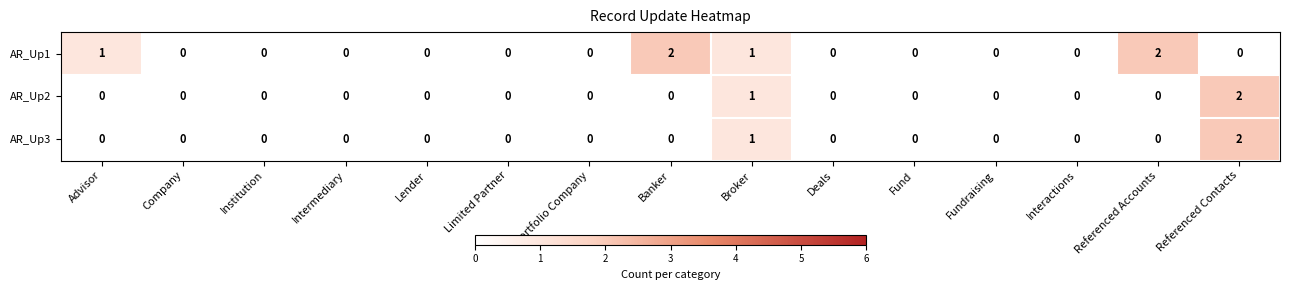

How many categories are shown in the chart?

15